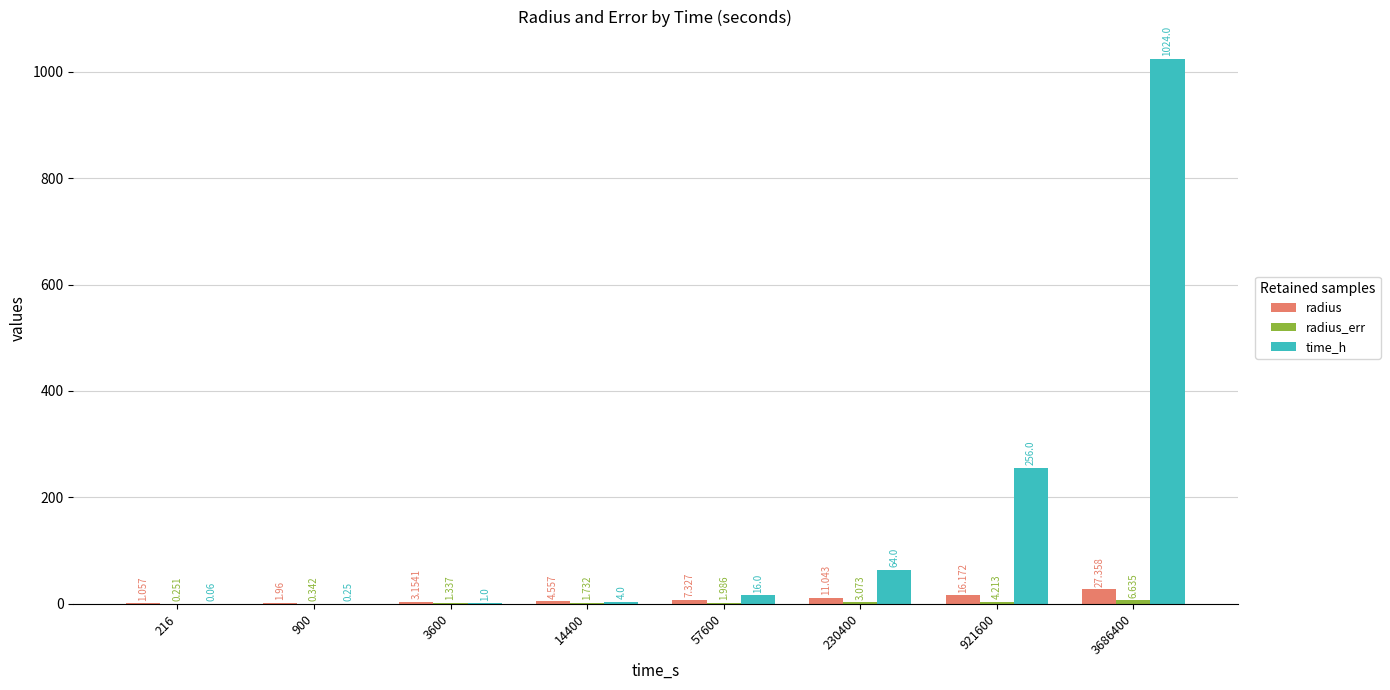

Which series has the widest spread of values?

time_h